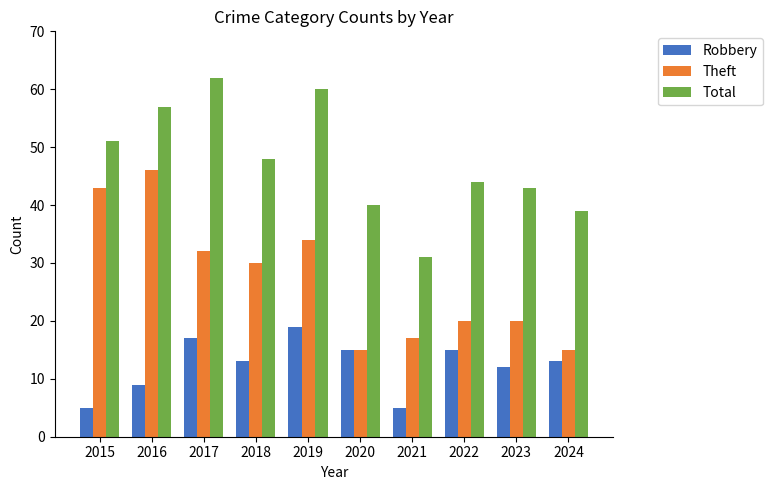

The value of Theft at 2020 is 15. True or false?

True